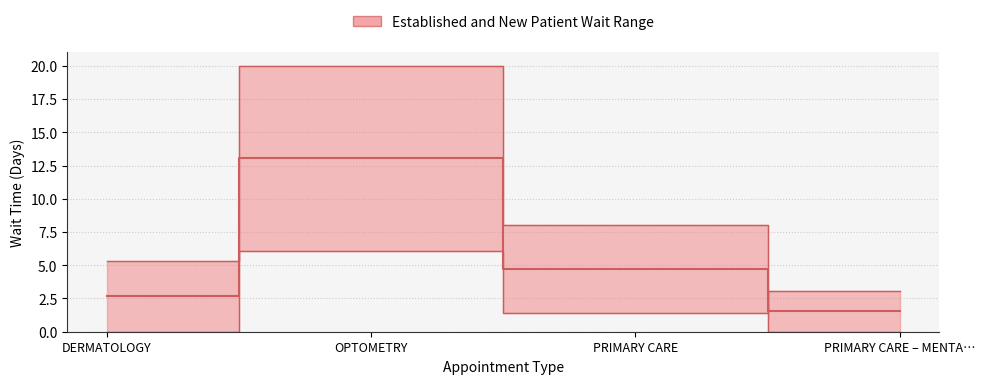

At which label does EstablishedPatients first exceed 3?

OPTOMETRY